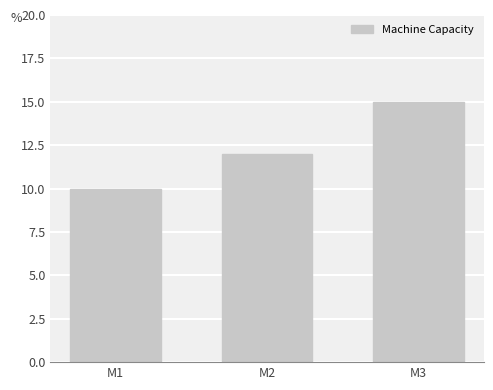

Reading right to left, what are all the values shown in this chart?

M3=15	M2=12	M1=10